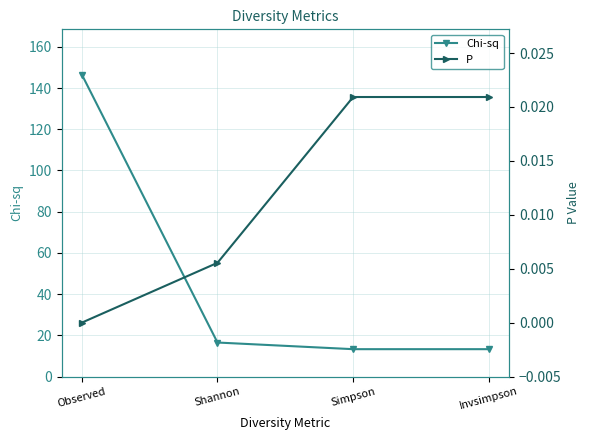

The Chi-sq series shows 13.3 at Simpson. True or false?

True